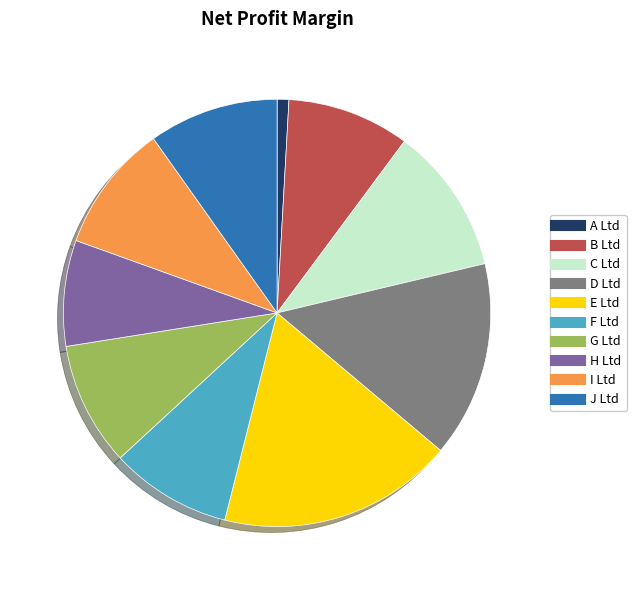

Is the sum of H Ltd and E Ltd greater than half?

No